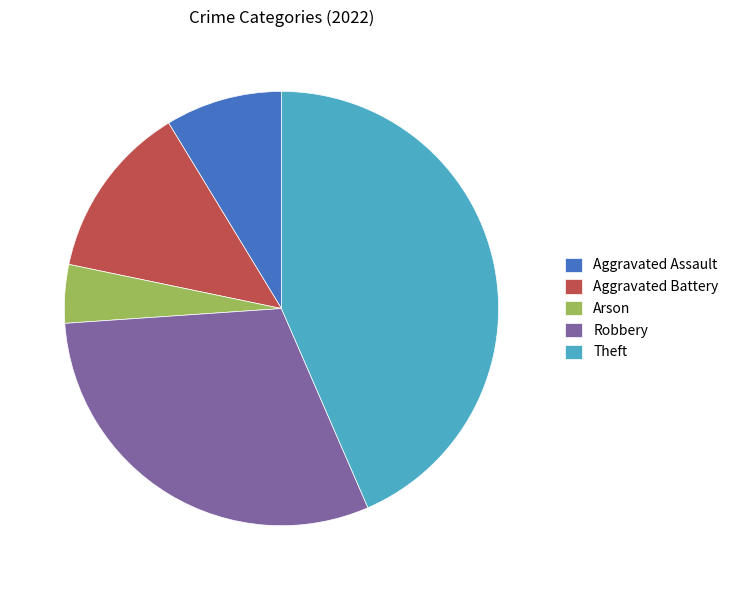

Count the number of slices in the pie.

5